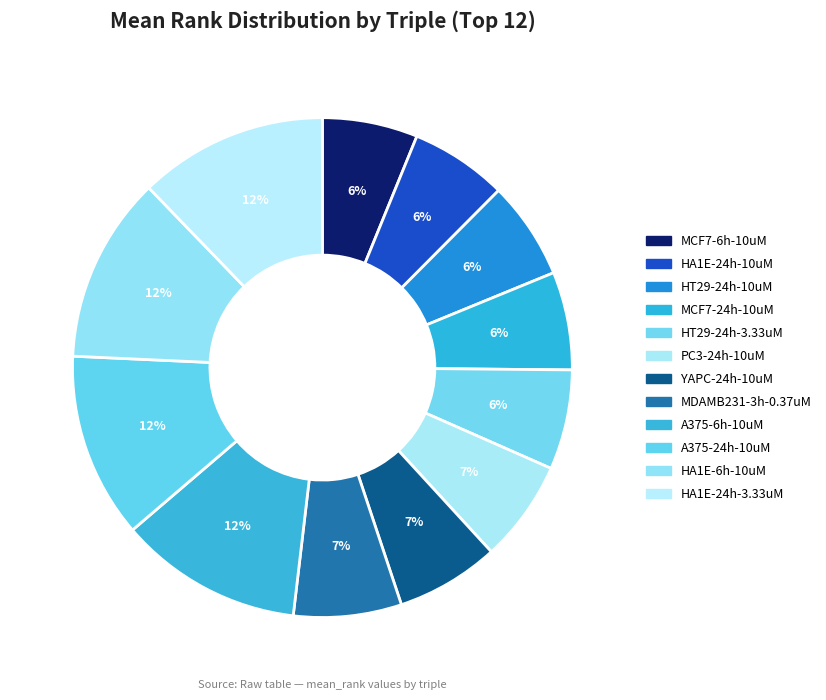

How much of the chart is everything except HA1E-24h-3.33uM?

87.8%